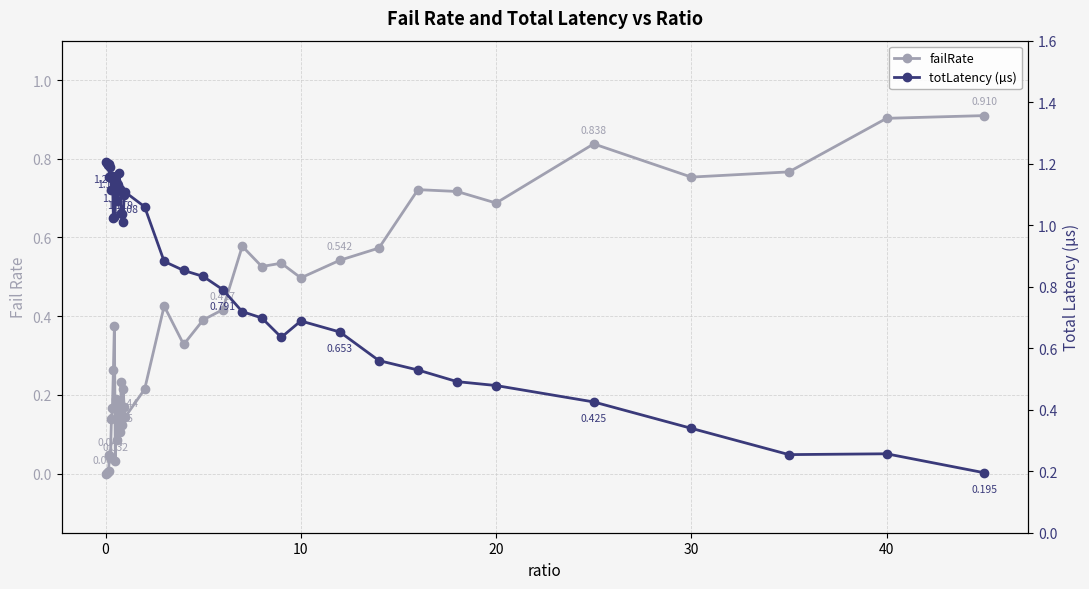

Reading left to right, extract all data points from this chart.

failRate: 0.0	0.0	0.0	0.0	0.0	0.0	0.1	0.2	0.3	0.4	0.0	0.2	0.1	0.2	0.2	0.1	0.2	0.1	0.2	0.2	0.1	0.2	0.4	0.3	0.4	0.4	0.6	0.5	0.5	0.5	0.5	0.6	0.7	0.7	0.7	0.8	0.8	0.8	0.9	0.9
totLatency (µs): 1.2	1.2	1.2	1.2	1.2	1.2	1.1	1.2	1.0	1.0	1.1	1.2	1.1	1.1	1.2	1.1	1.0	1.0	1.0	1.1	1.1	1.1	0.9	0.9	0.8	0.8	0.7	0.7	0.6	0.7	0.7	0.6	0.5	0.5	0.5	0.4	0.3	0.3	0.3	0.2